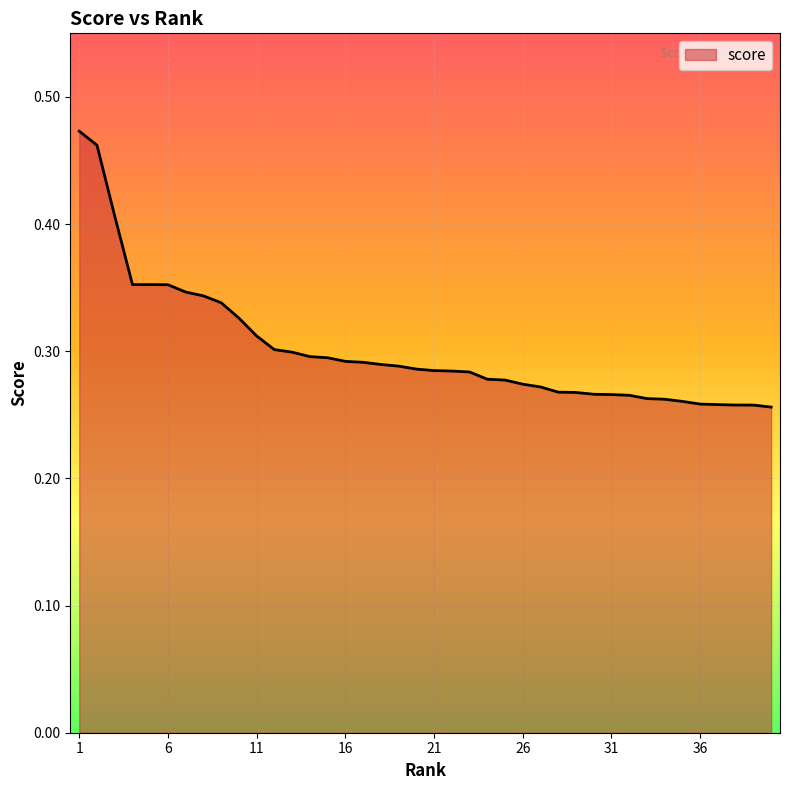

Reading left to right, extract all data points from this chart.

0.5	0.5	0.4	0.4	0.4	0.4	0.3	0.3	0.3	0.3	0.3	0.3	0.3	0.3	0.3	0.3	0.3	0.3	0.3	0.3	0.3	0.3	0.3	0.3	0.3	0.3	0.3	0.3	0.3	0.3	0.3	0.3	0.3	0.3	0.3	0.3	0.3	0.3	0.3	0.3